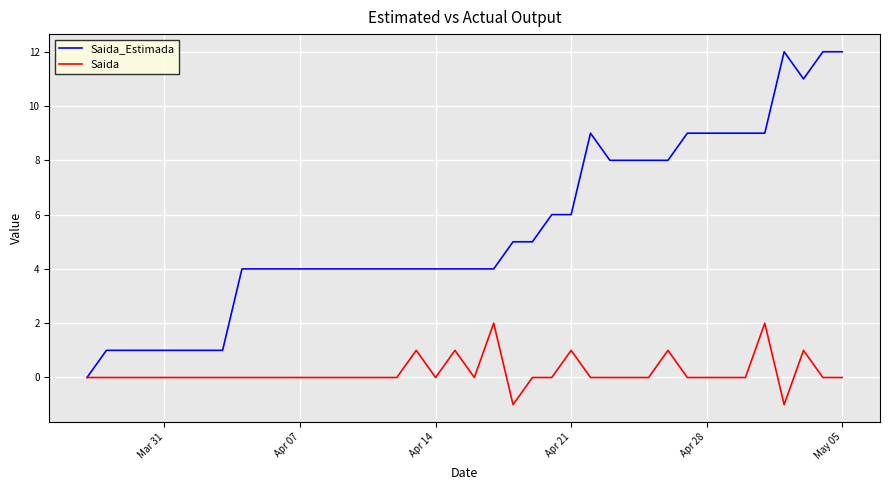

What is the maximum value shown in the chart?

12